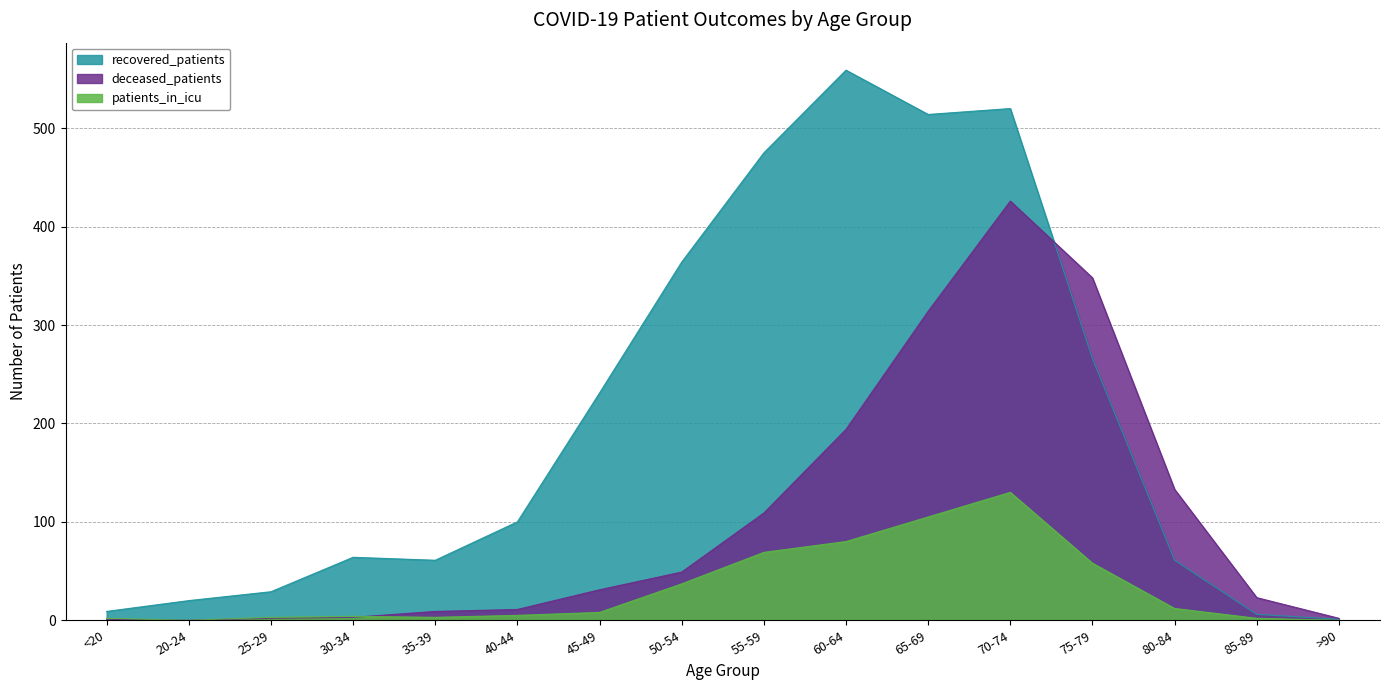

What is the average value of the patients_in_icu series?

32